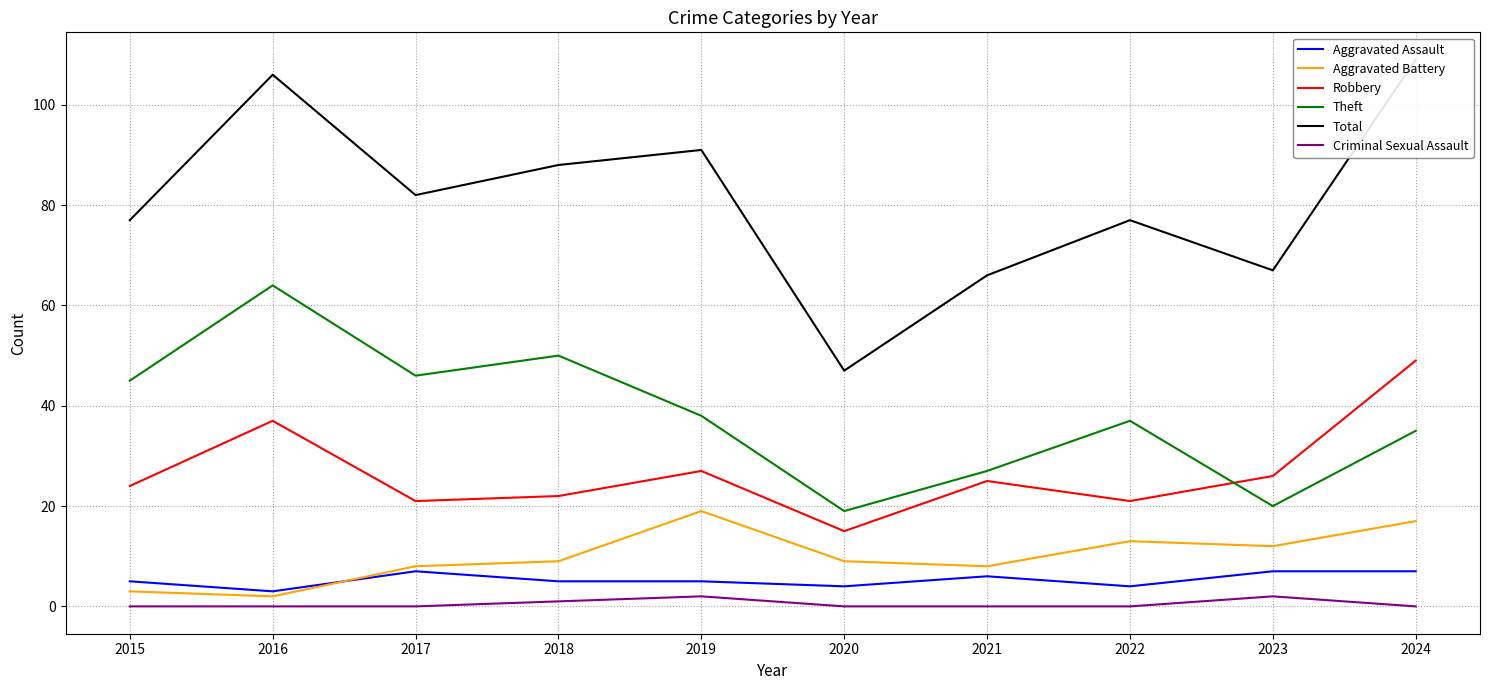

Where does the Aggravated Assault series first go above 5?

2017